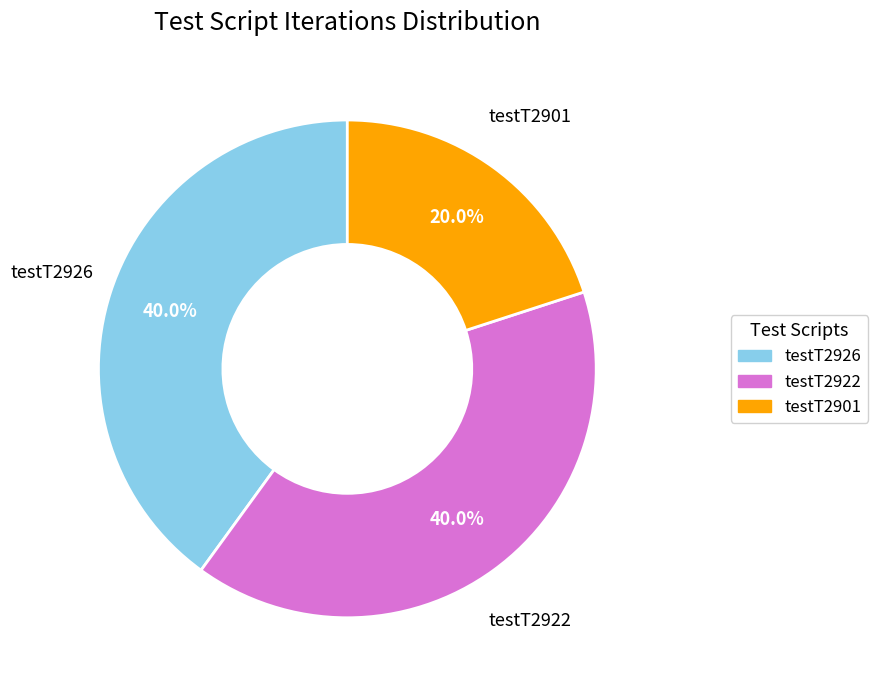

To the nearest percent, what percentage of the pie is testT2926?

40%